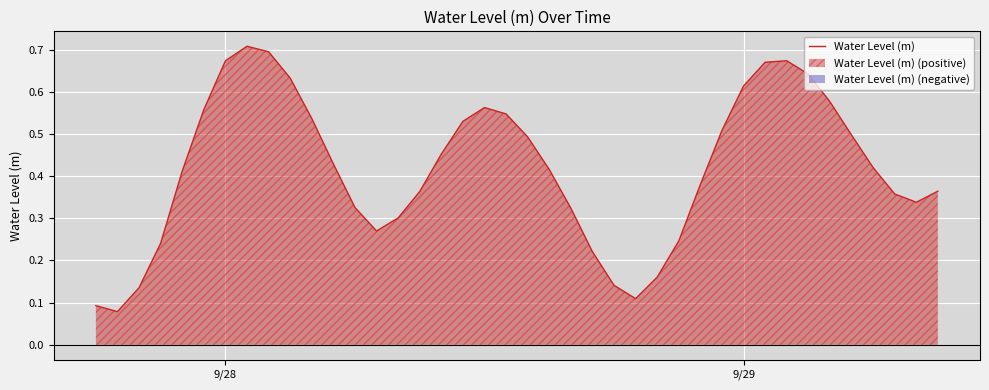

What position from the left is 9/28?

7